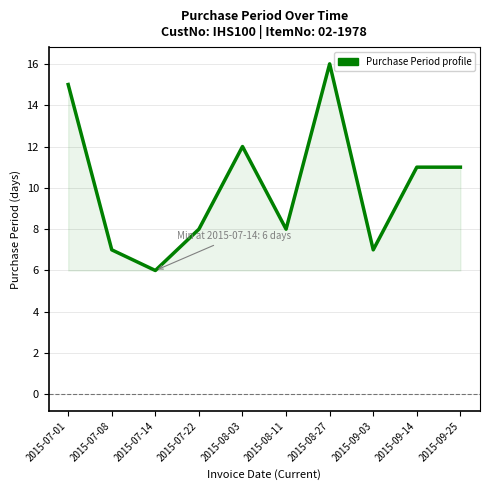

How many values are between 7 and 12?

7